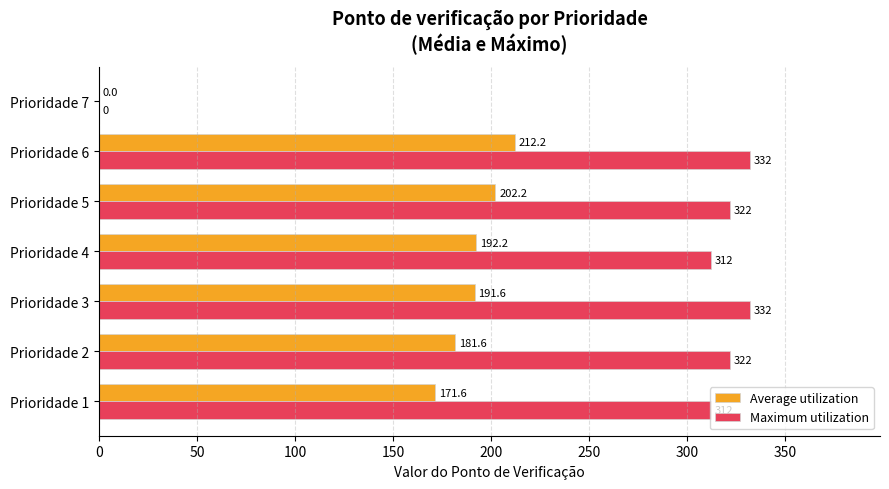

At which category is the sum across all series the highest?

Prioridade 6